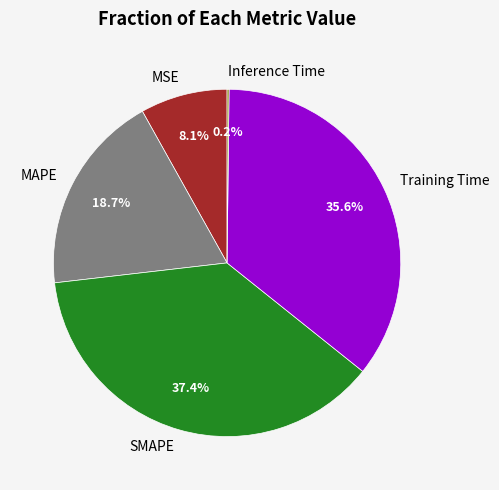

Which category has the biggest portion of the pie?

SMAPE